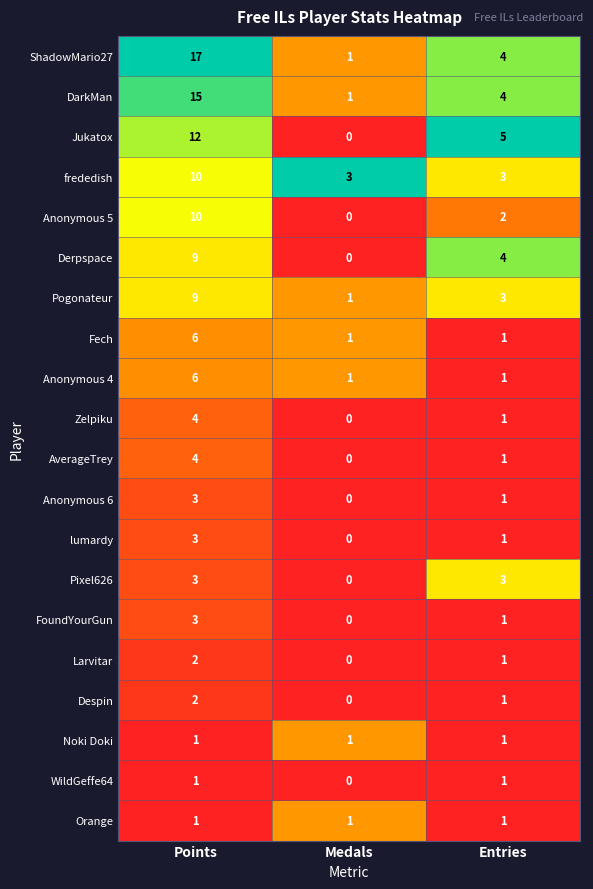

True or false: DarkMan has a value of 1 at Medals.

True